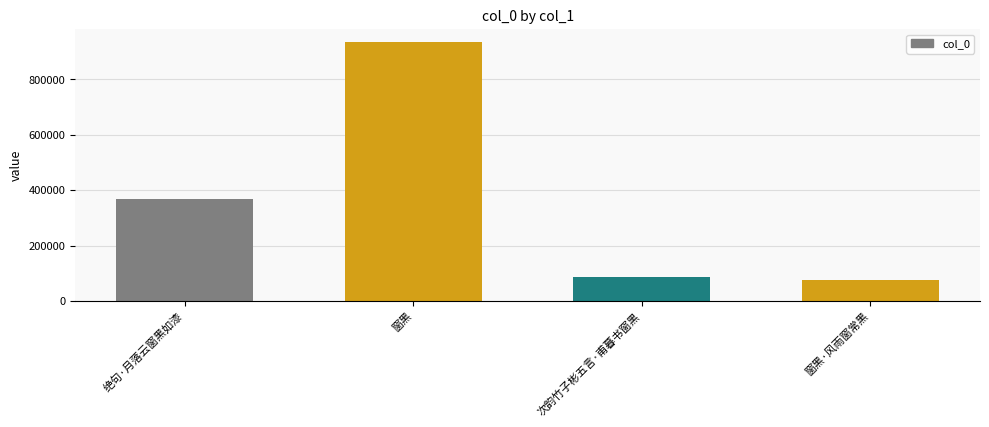

Between 次韵竹子彬五言·甫暮书窗黑 and 窗黑, which is larger?

窗黑